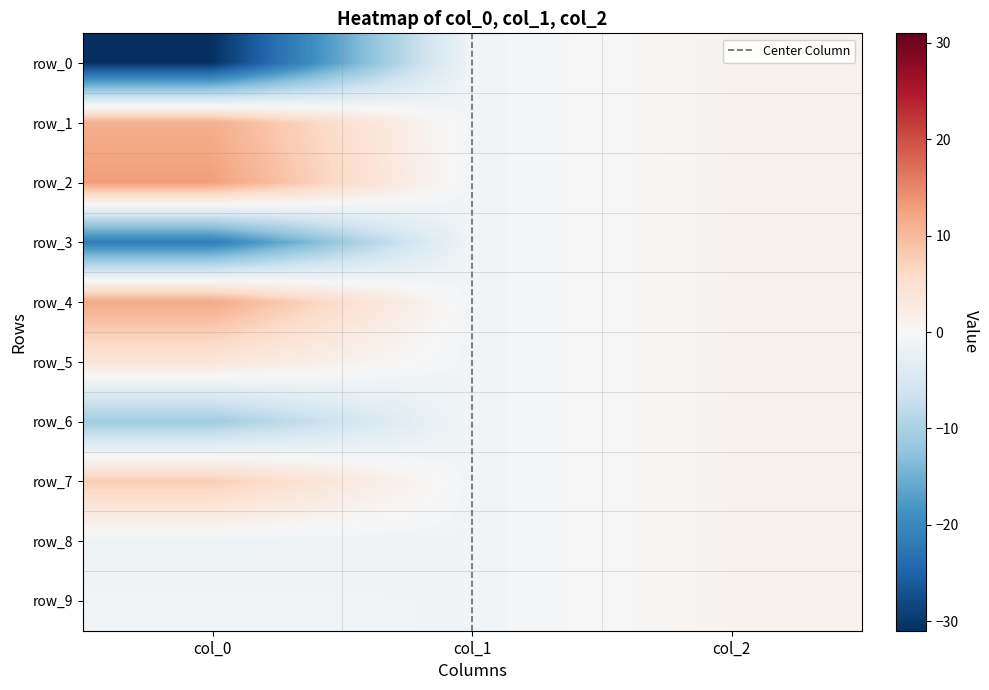

At which category does the chart reach its peak across all series?

col_0